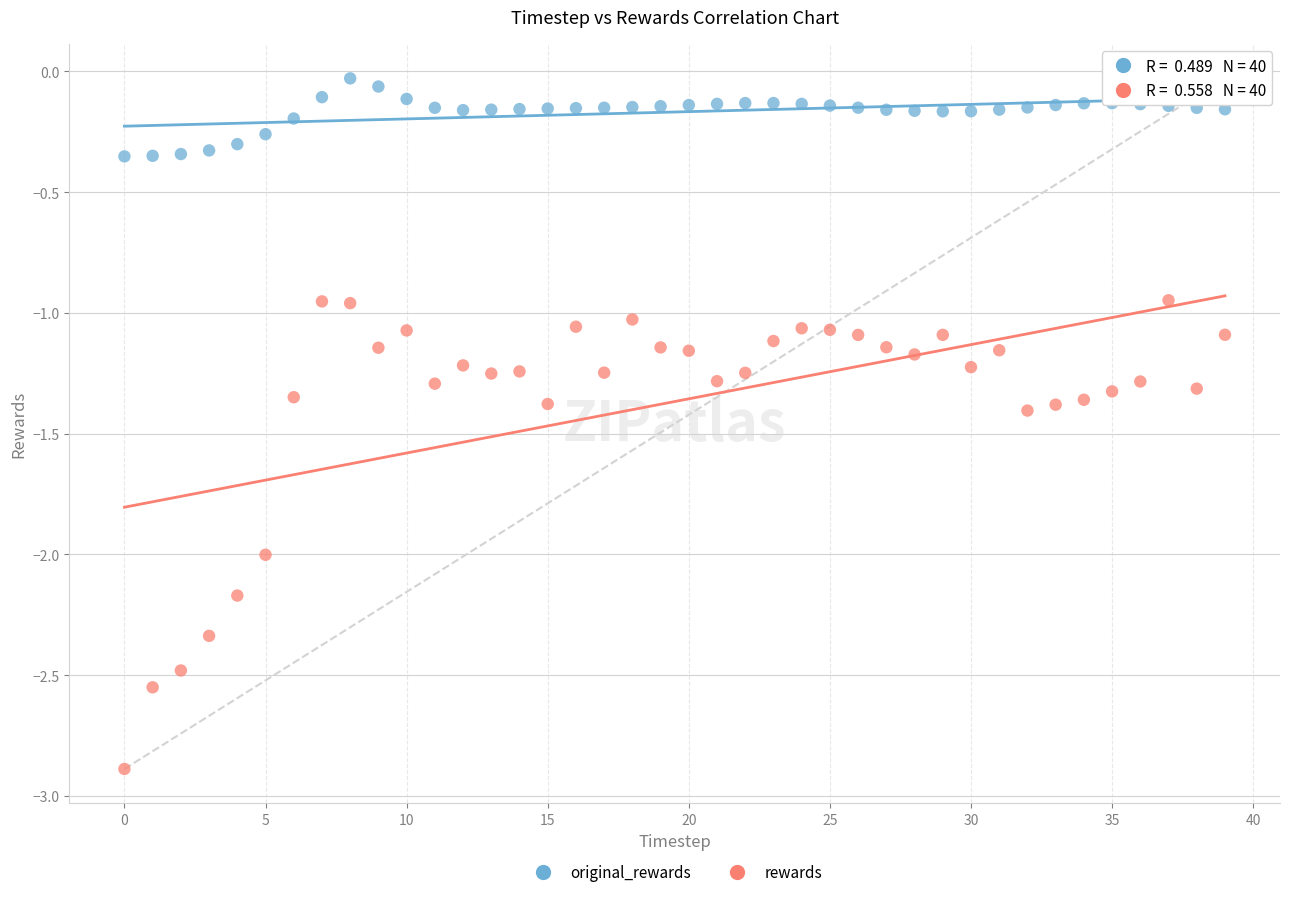

Which series reaches the minimum Y coordinate?

rewards